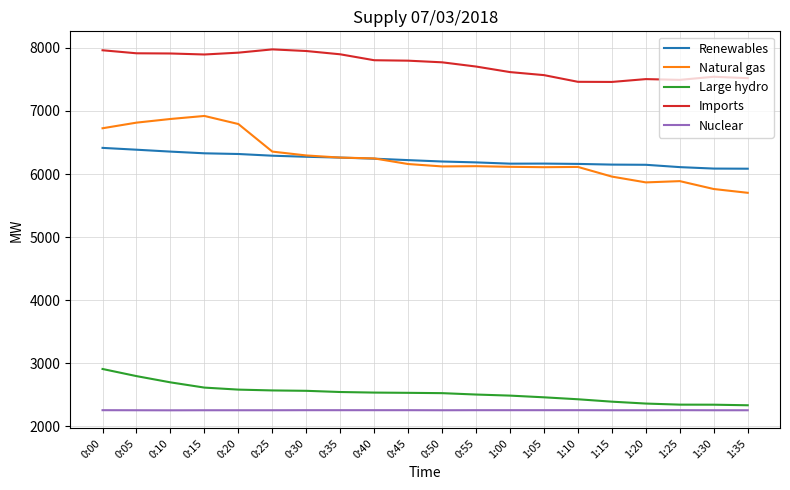

What is the difference between the highest and lowest values at 1:15?

5203